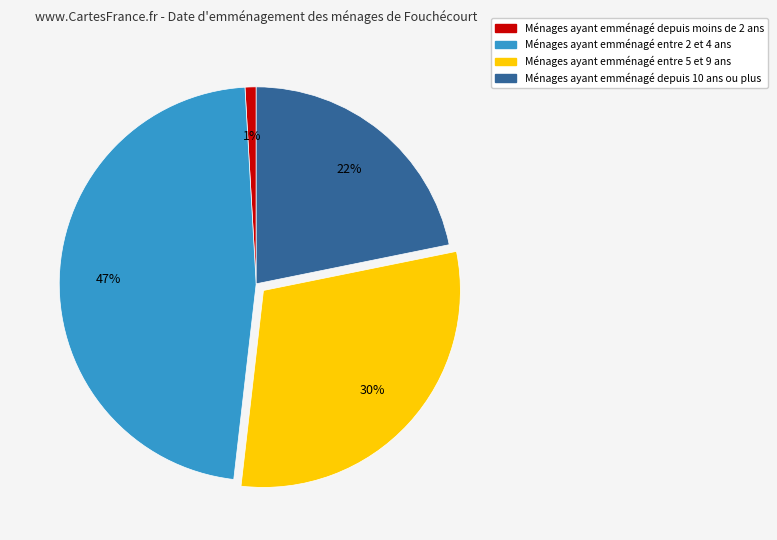

What is the ratio of the value at Ménages ayant emménagé entre 5 et 9 ans to the value at Ménages ayant emménagé depuis 10 ans ou plus?

1.4